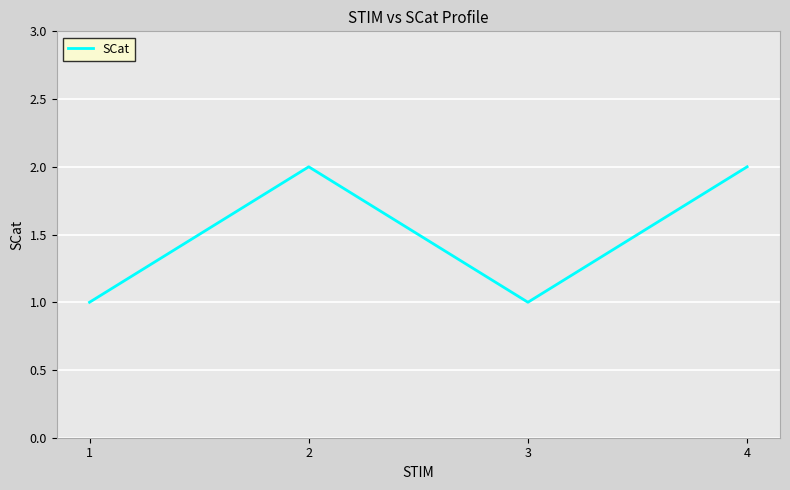

Is it true that the value at 1 is 0?

False